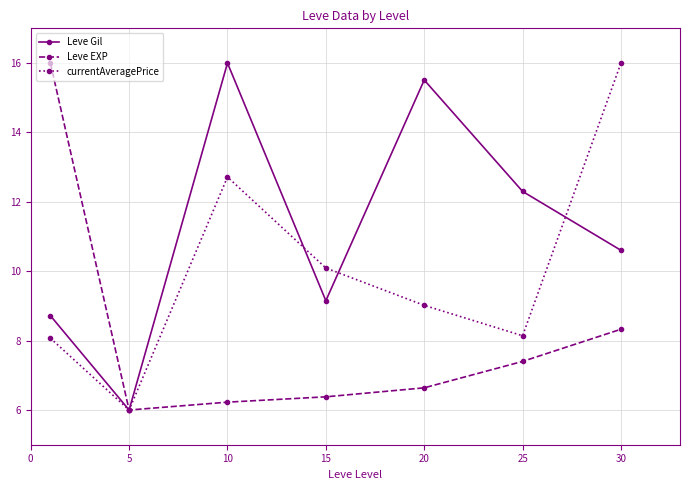

At how many categories does at least one series exceed 7?

6